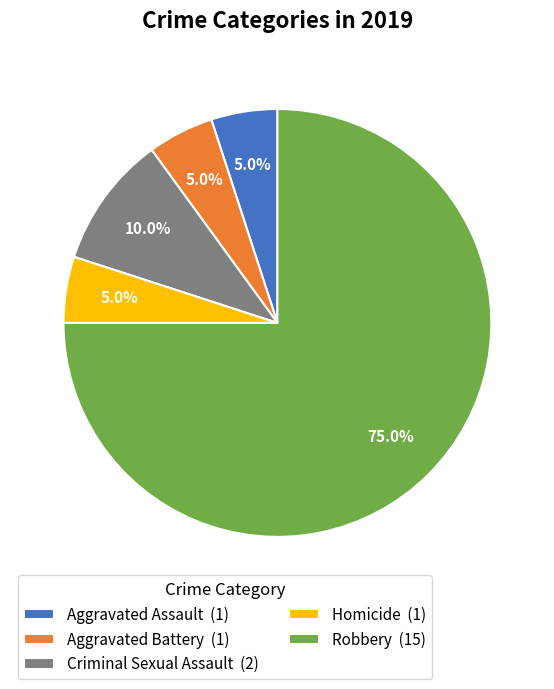

To the nearest percent, what is the average slice percentage?

20%